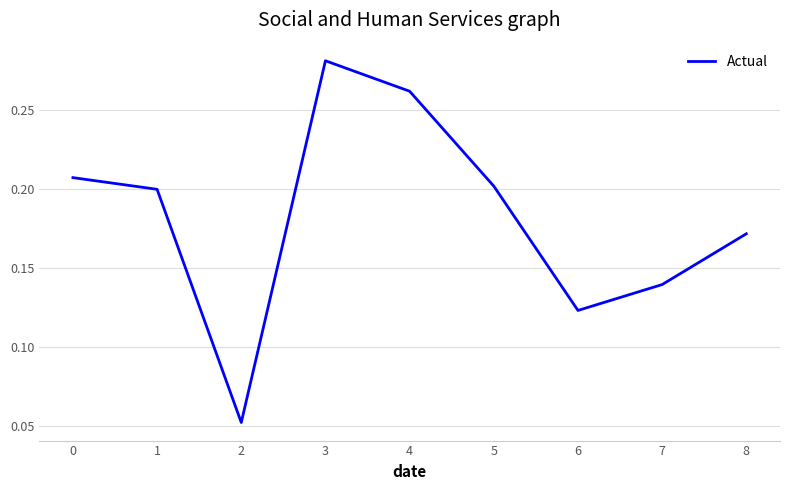

Rank the categories by value from lowest to highest.

2, 6, 7, 8, 1, 5, 0, 4, 3